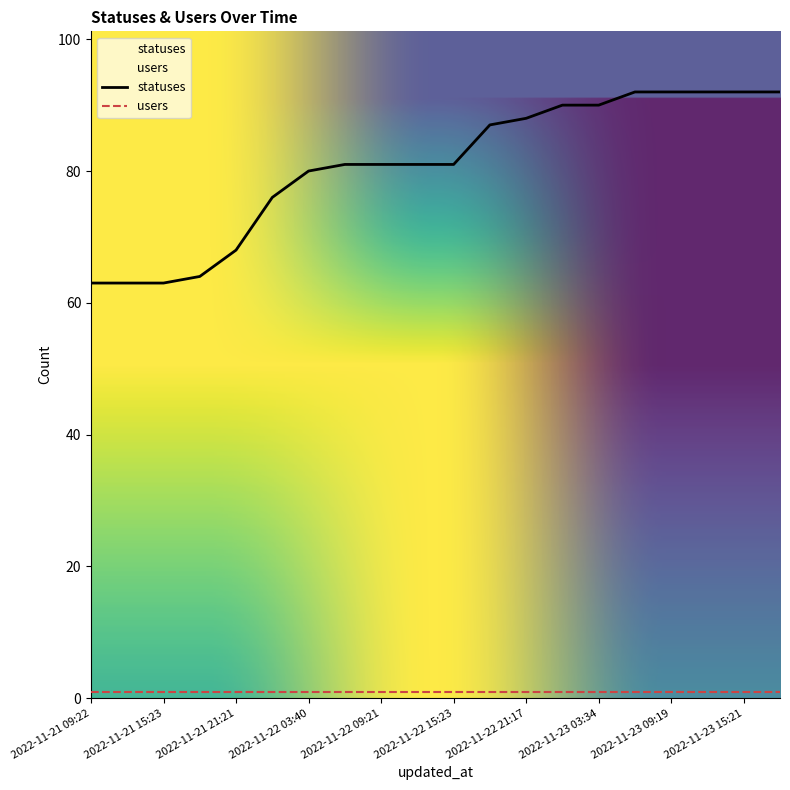

How many values are below 81?

7